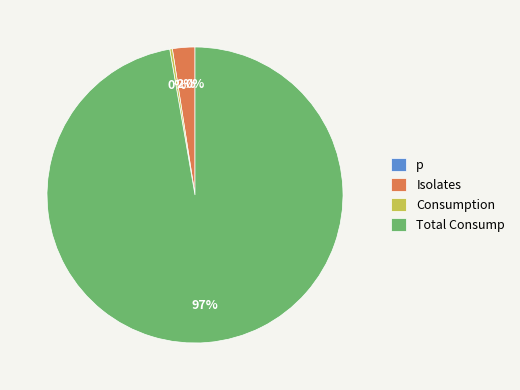

True or false: Isolates accounts for 2% of the total.

True